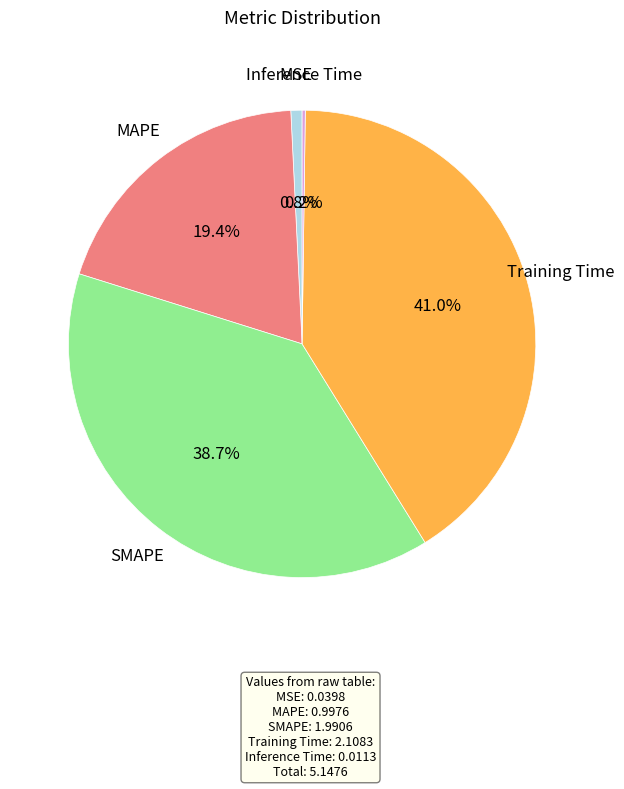

Is there a majority slice in this chart?

No